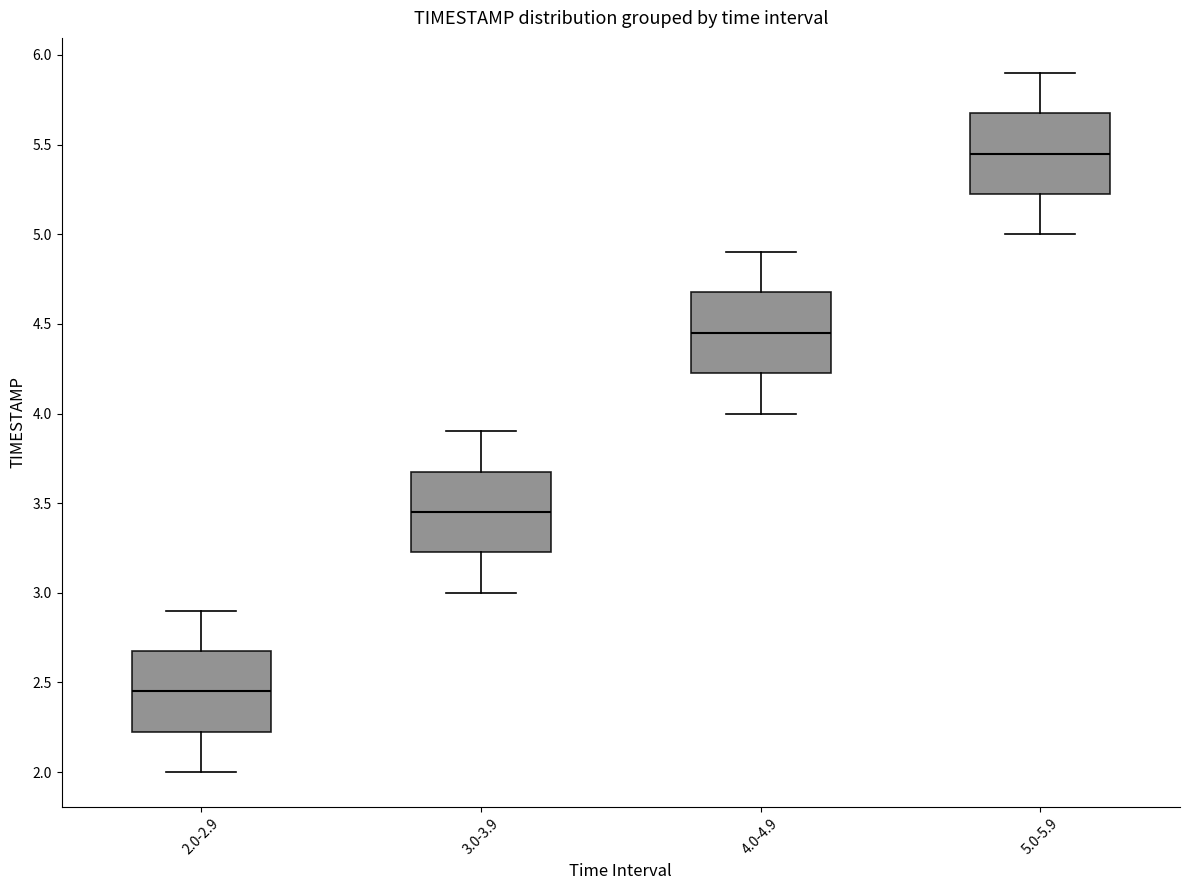

Reading left to right, transcribe this box plot: for each box, give where its median line is, the range the box spans, and where its two whiskers end, as read against the y-axis. The values are not printed on the chart, so give them approximately, as read against the axis.

2.0-2.9: median 2.45, box 2.25 to 2.70, whiskers 2.00 to 2.90
3.0-3.9: median 3.45, box 3.25 to 3.70, whiskers 3.00 to 3.90
4.0-4.9: median 4.45, box 4.25 to 4.70, whiskers 4.00 to 4.90
5.0-5.9: median 5.45, box 5.25 to 5.70, whiskers 5.00 to 5.90